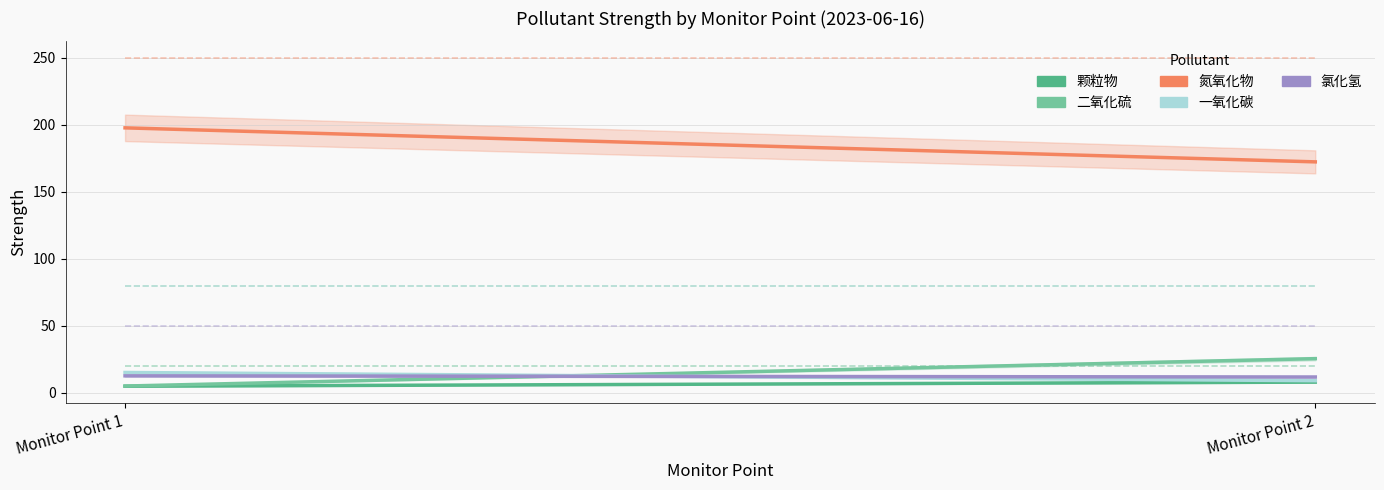

What is the average value of the 一氧化碳 series?

12.0